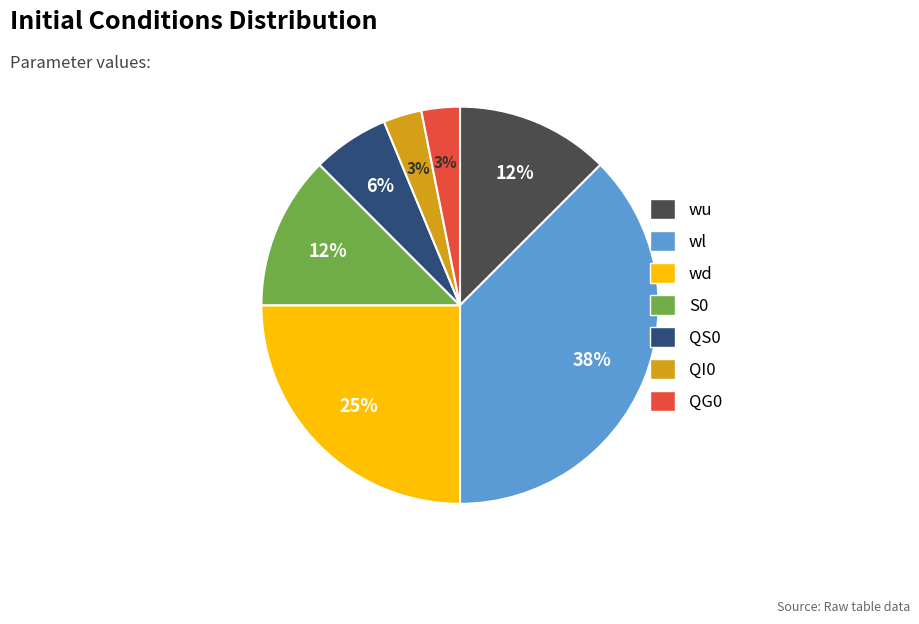

To the nearest percent, what portion does QI0 represent?

3%